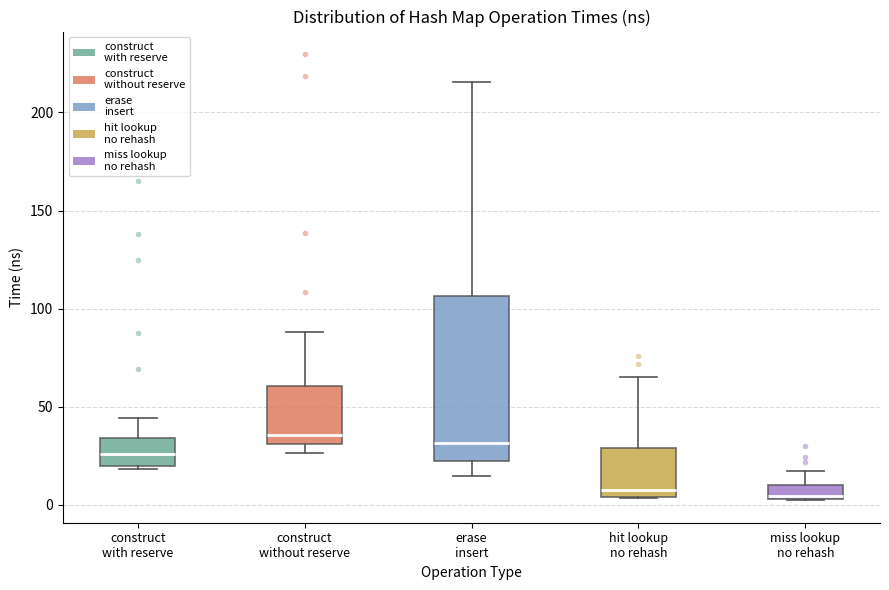

Where is the upper edge of the box for hit lookup no rehash on the y-axis? The values are not printed on the chart, so give them approximately, as read against the axis.

30